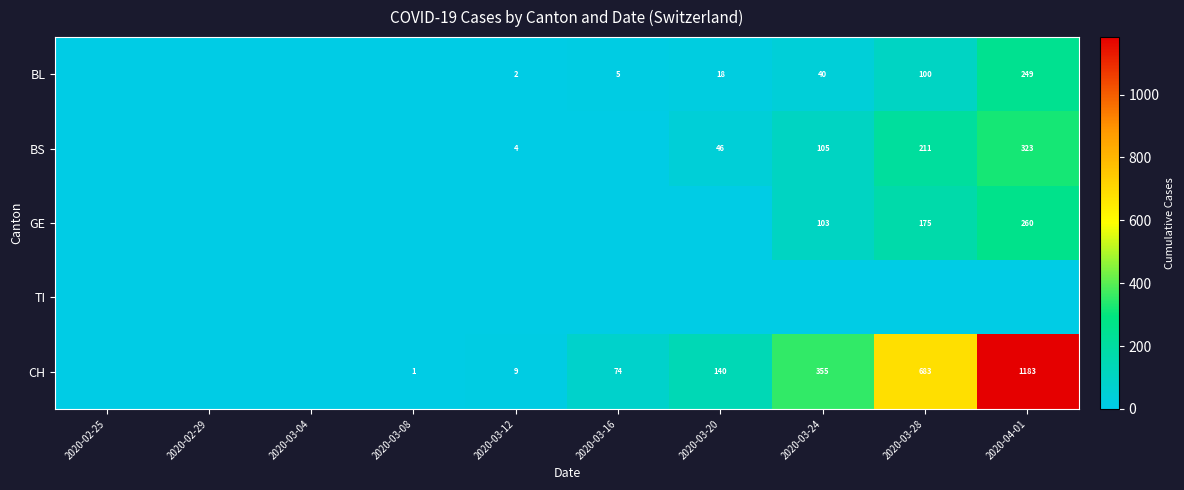

What is the sum of the CH values at 2020-03-24 and 2020-03-12?

364